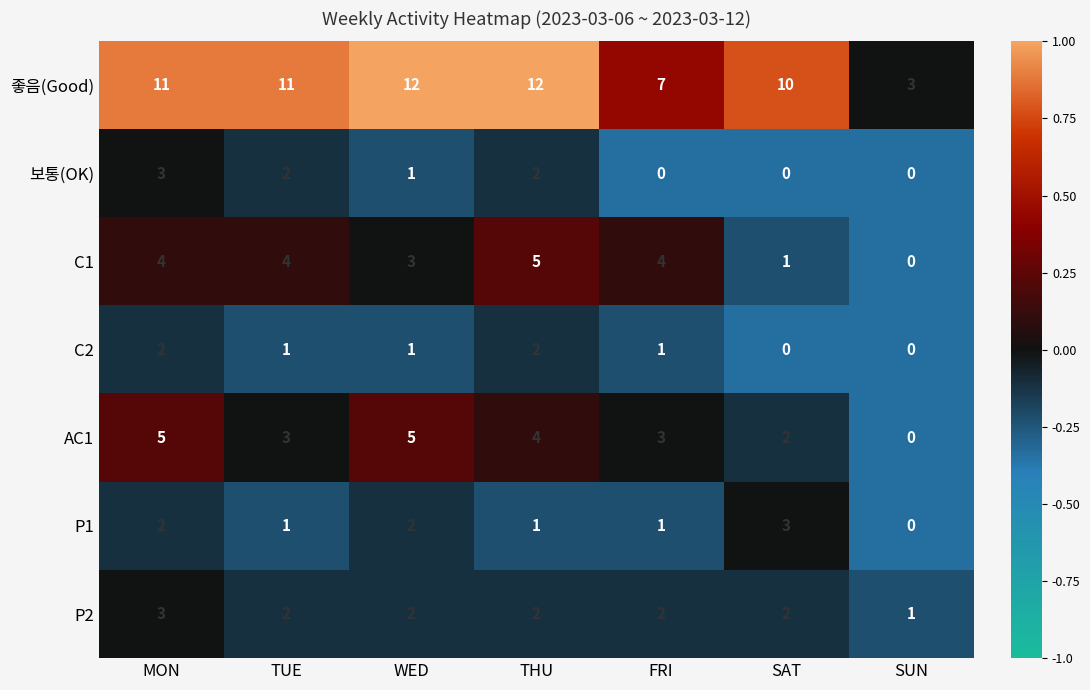

At which category is the sum across all series the highest?

MON